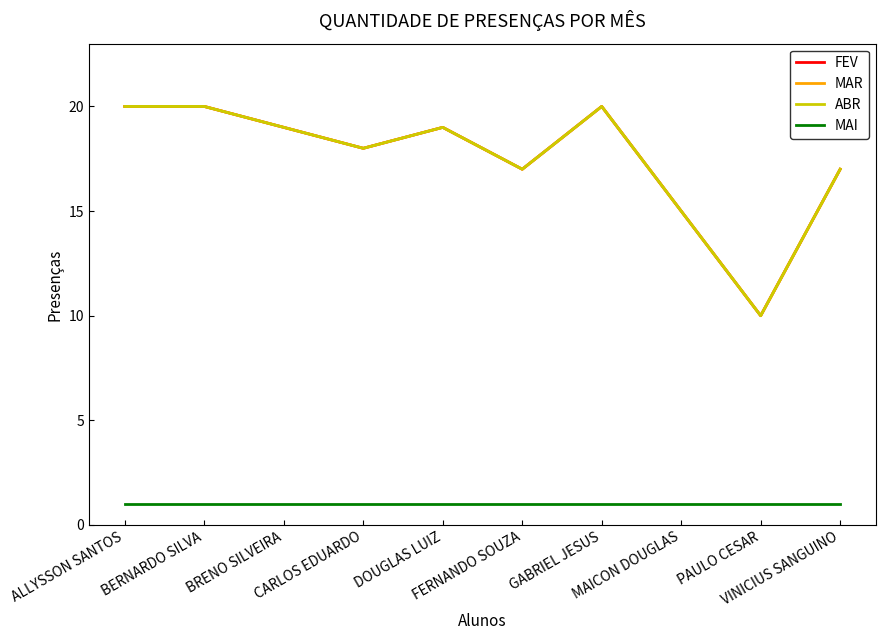

Does the chart have visible grid lines?

No